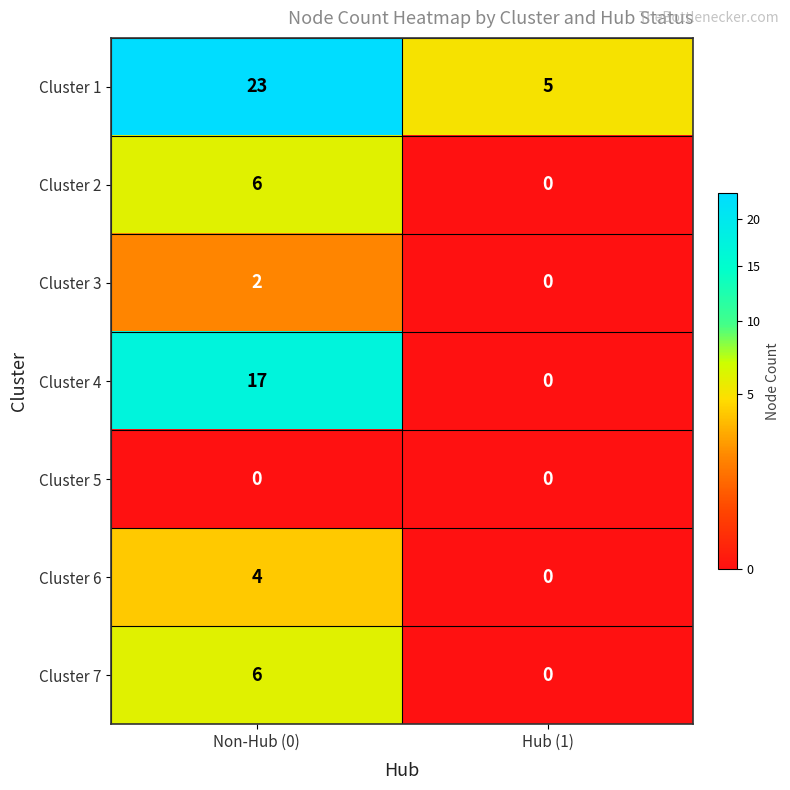

How many distinct data groups are displayed?

7